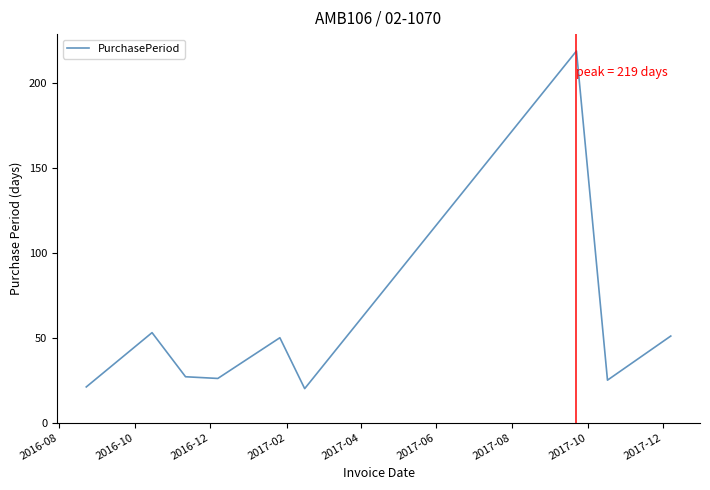

What is the difference between the maximum and minimum values?

199